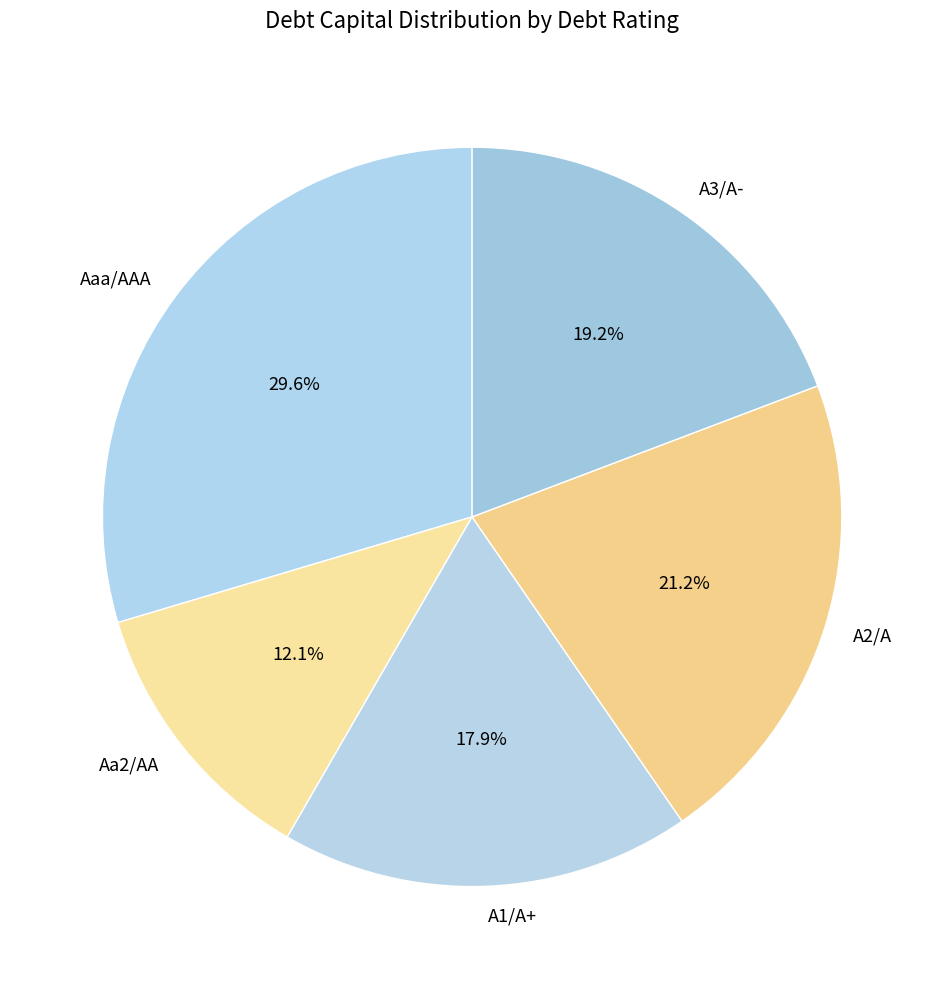

What is the largest slice in the pie chart?

Aaa/AAA